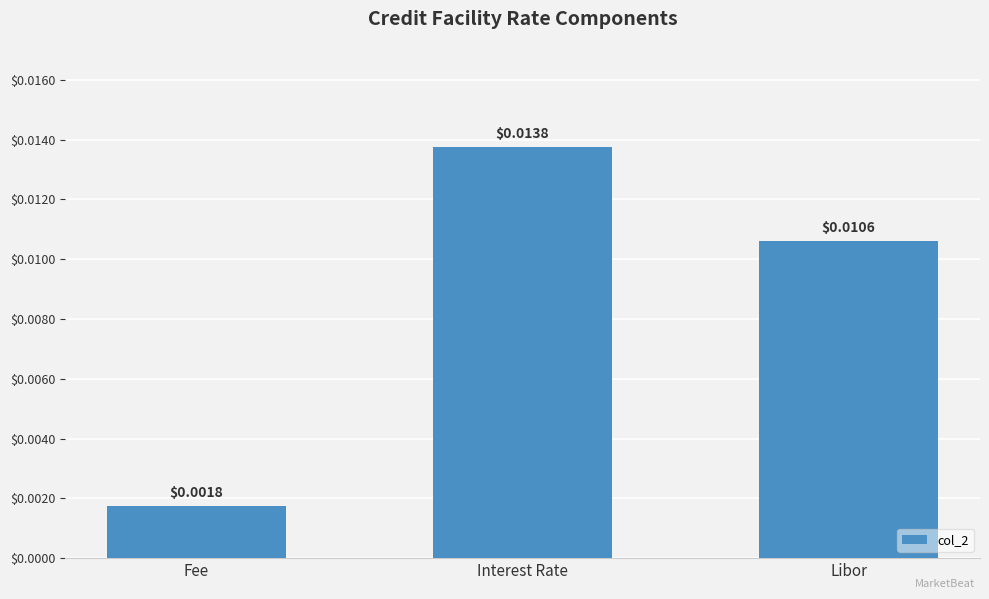

What is the label of the 1st bar from the left?

Fee